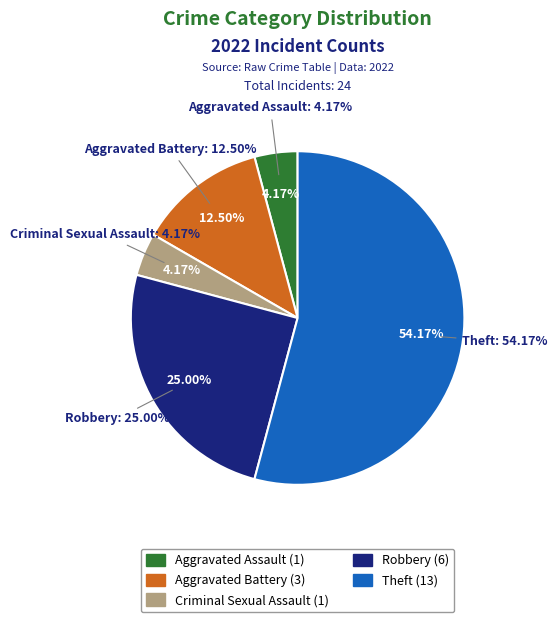

Between Robbery and Criminal Sexual Assault, which is larger?

Robbery